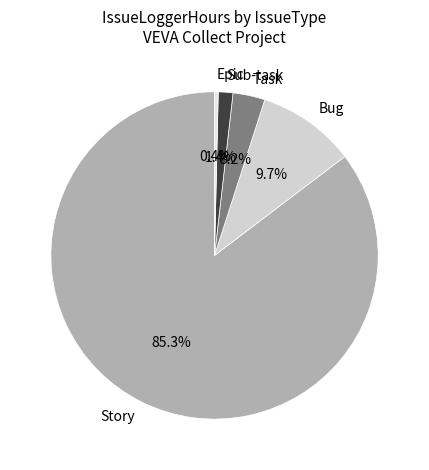

What is the total percentage of Story and Epic?

85.7%